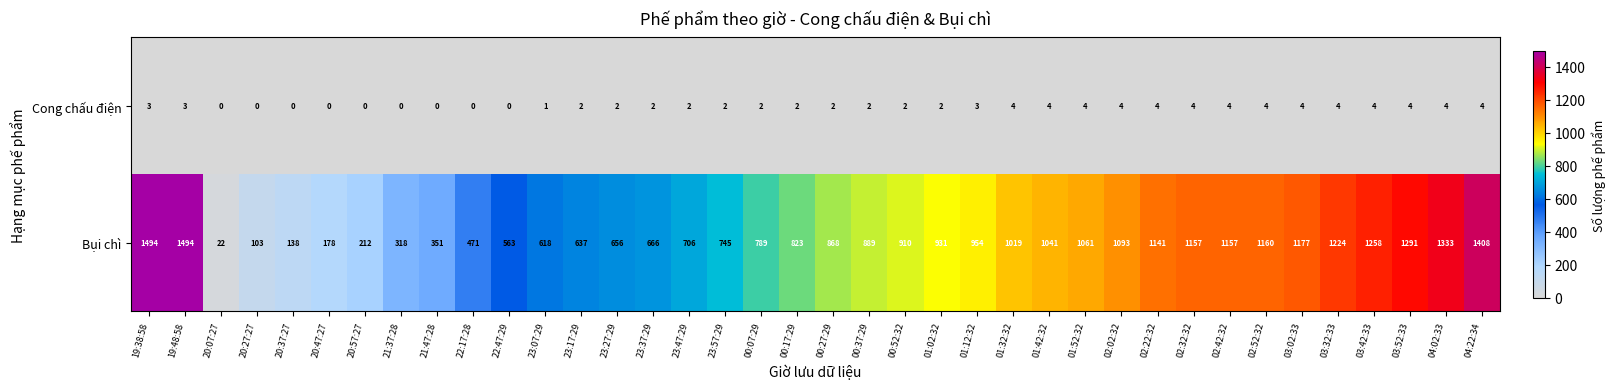

Count the number of categories in the chart.

38